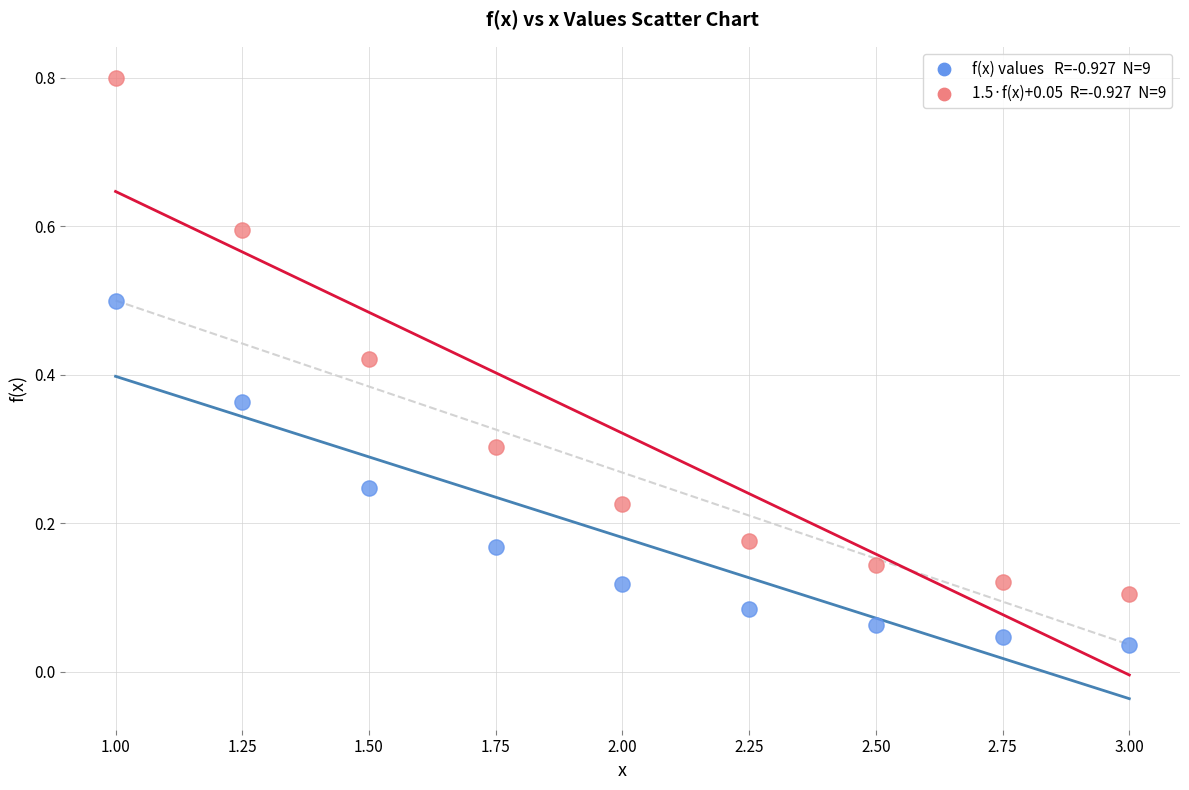

Across all data points, what is the range of X values (max minus min)?

2.0